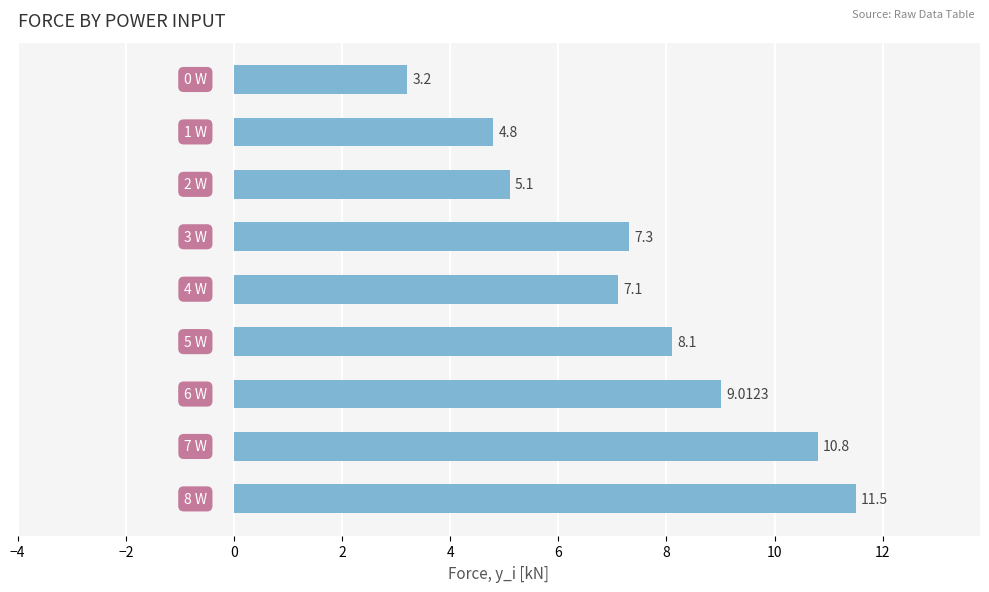

What is the sum of all values?

66.9